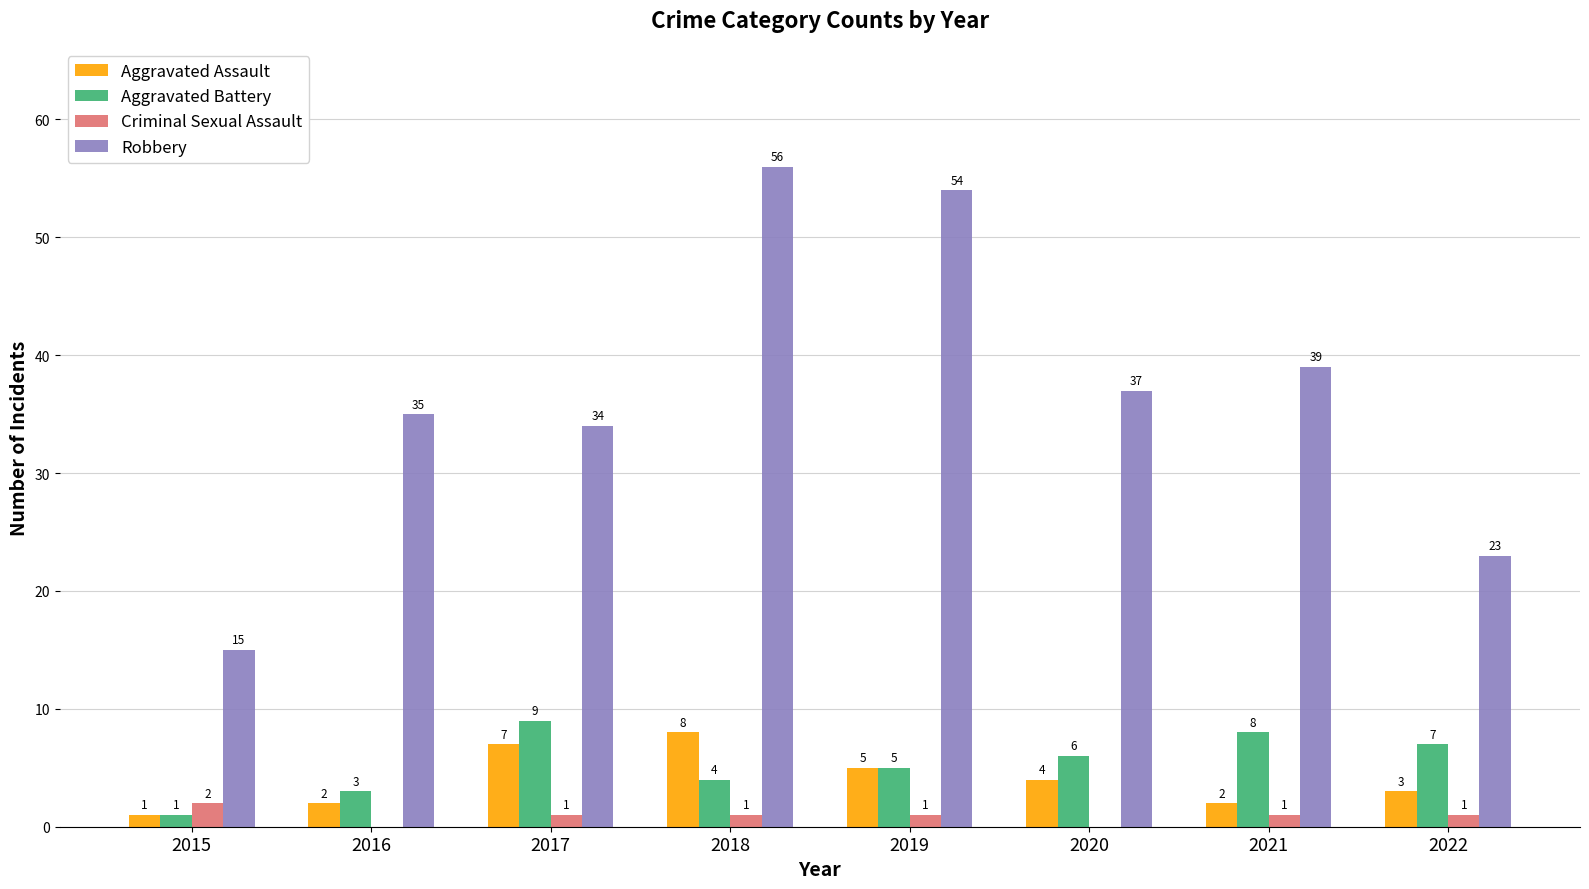

Which series has the largest total across all categories?

Robbery